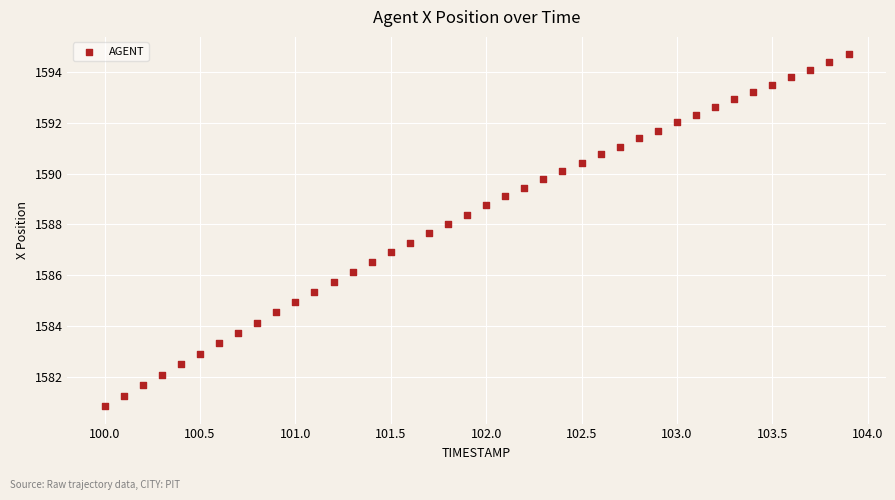

What is the range of X values (max minus min)?

3.9